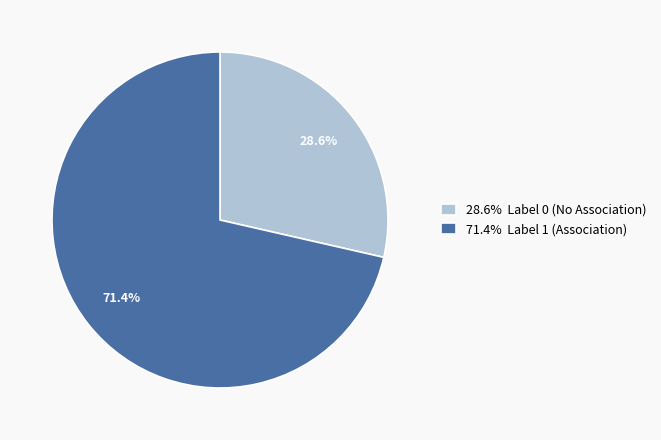

Approximately how many times larger is the value at 71.4% Label 1 (Association) compared to 28.6% Label 0 (No Association)?

2.5